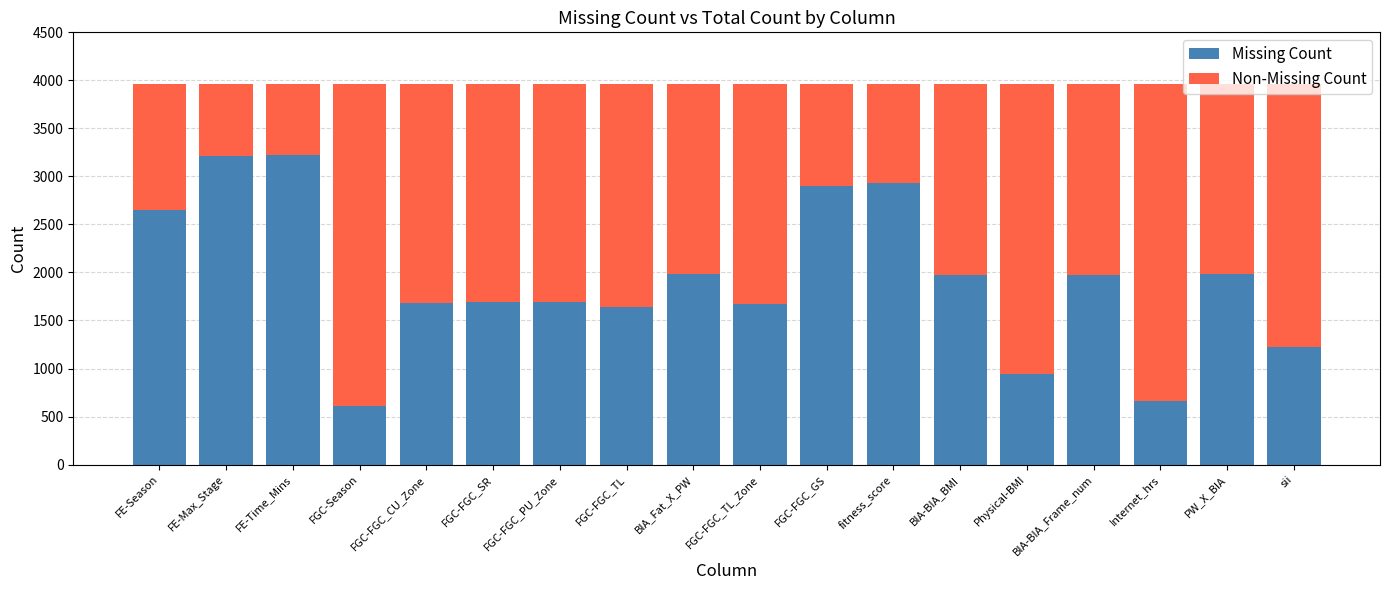

What is the total value across all series at BIA-BIA_Frame_num?

3960